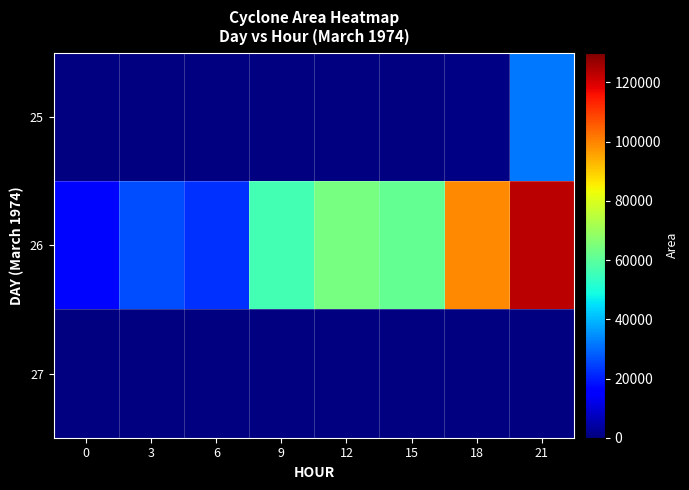

Which series has the widest spread of values?

26